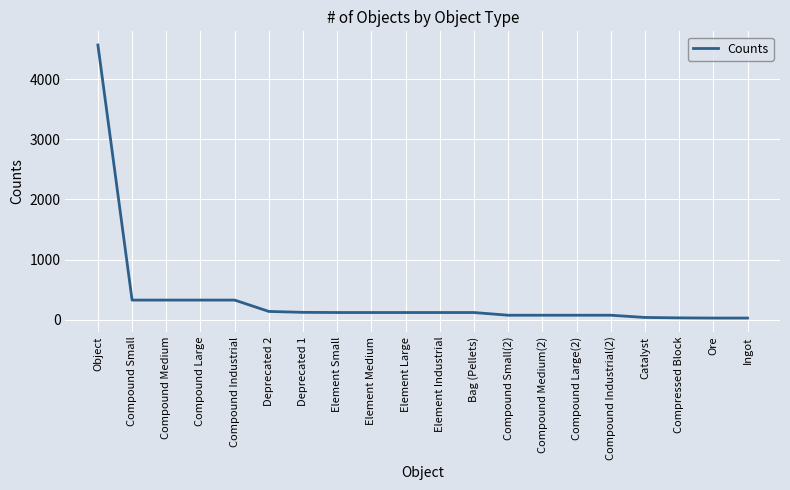

Which label corresponds to the largest value in the chart?

Object